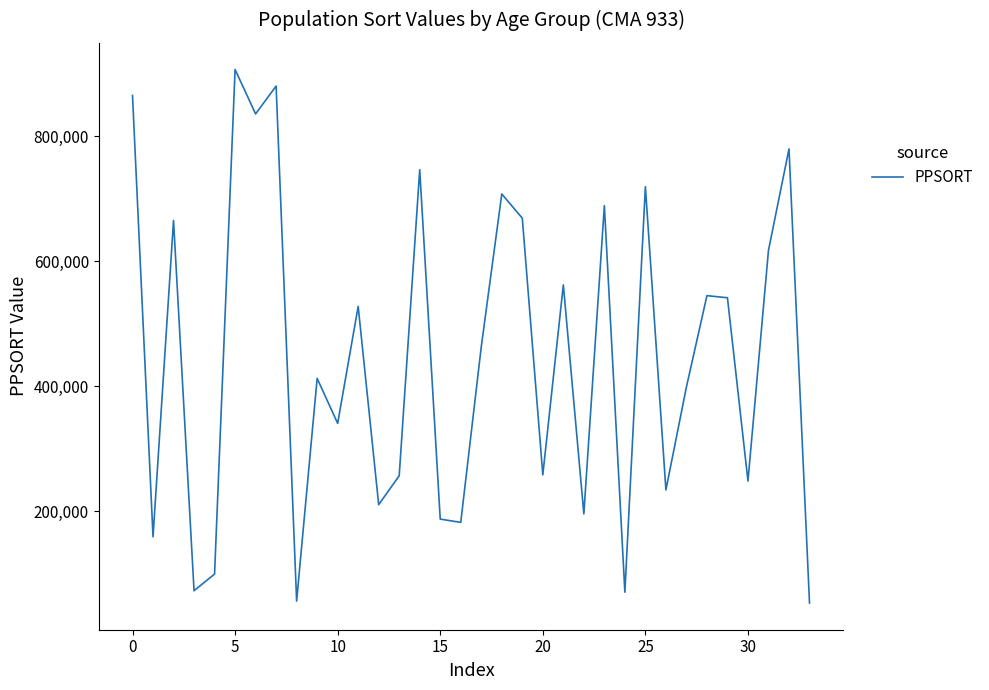

What is the difference between the maximum and minimum values?

853595